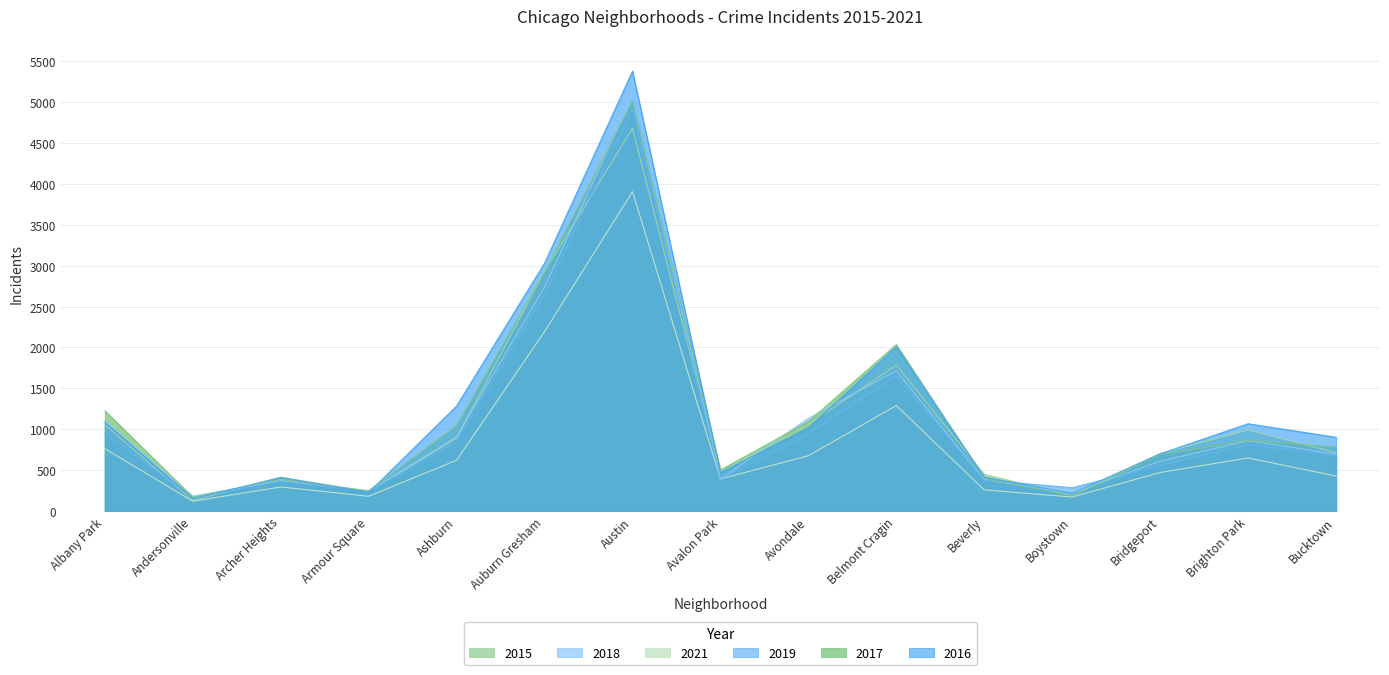

How many interior local valleys does the 2017 series have?

4